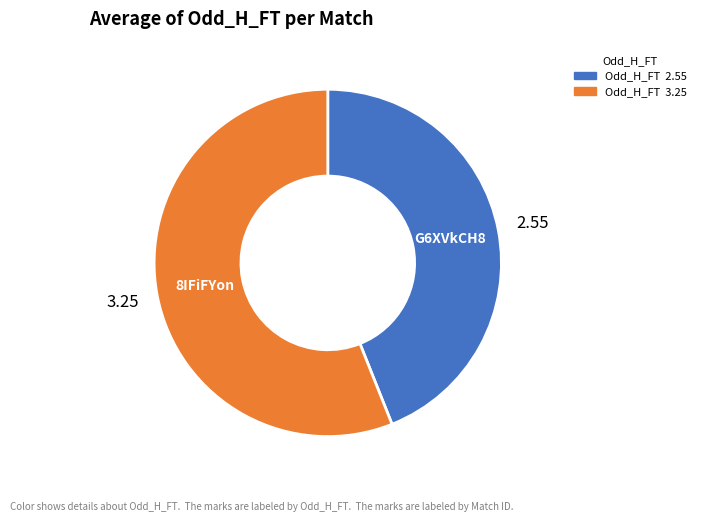

Does any single category account for the majority?

Yes